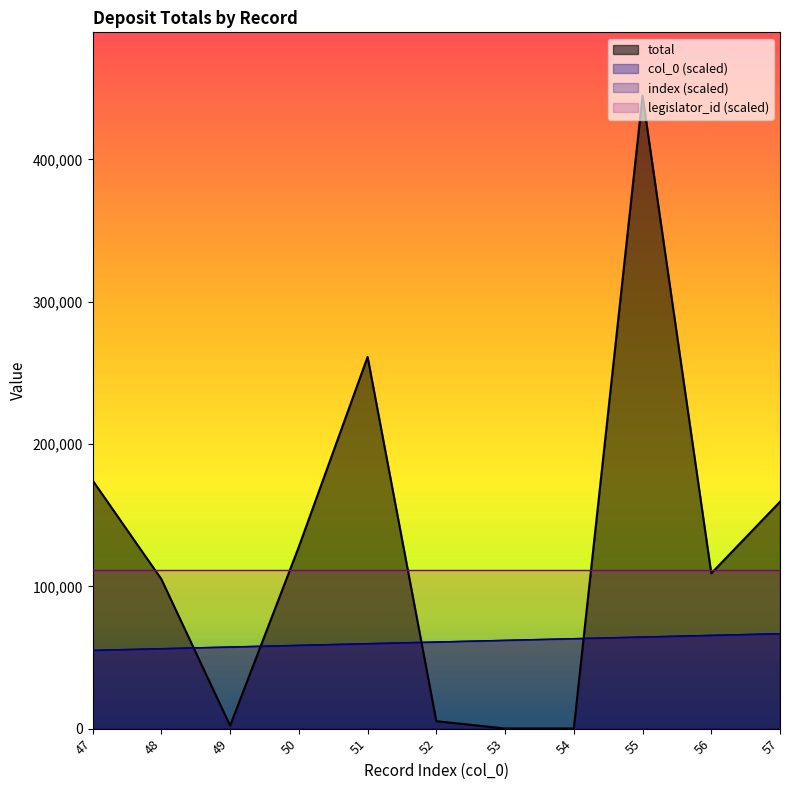

What is the value of the index point at the 2nd from the left?

56188.4